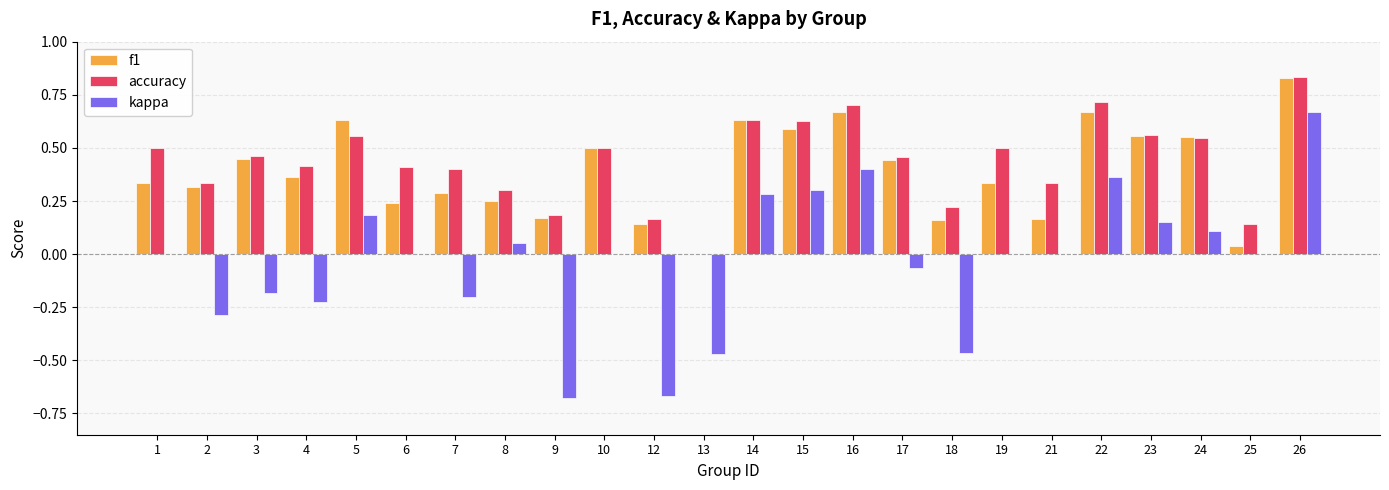

Is the value of f1 at 16 greater than the value of accuracy at 7?

Yes